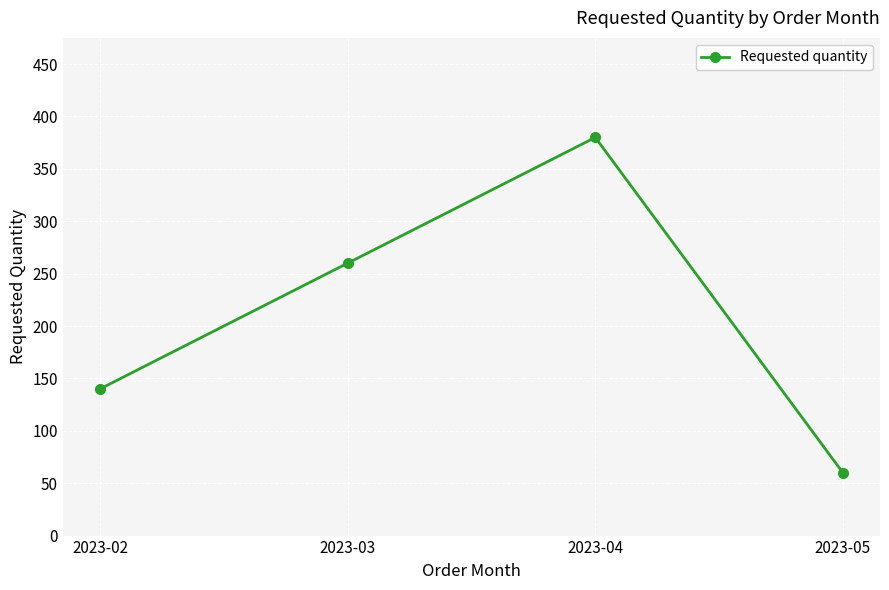

What is the value of the 3rd point from the left?

380